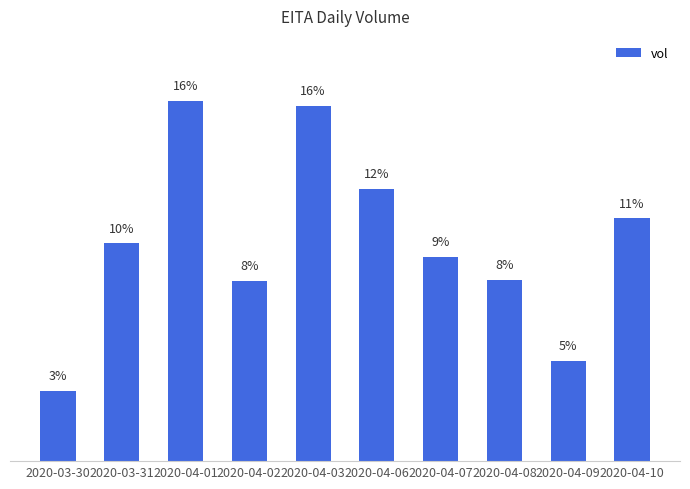

Are the bars grouped side by side (vs. stacked)?

No